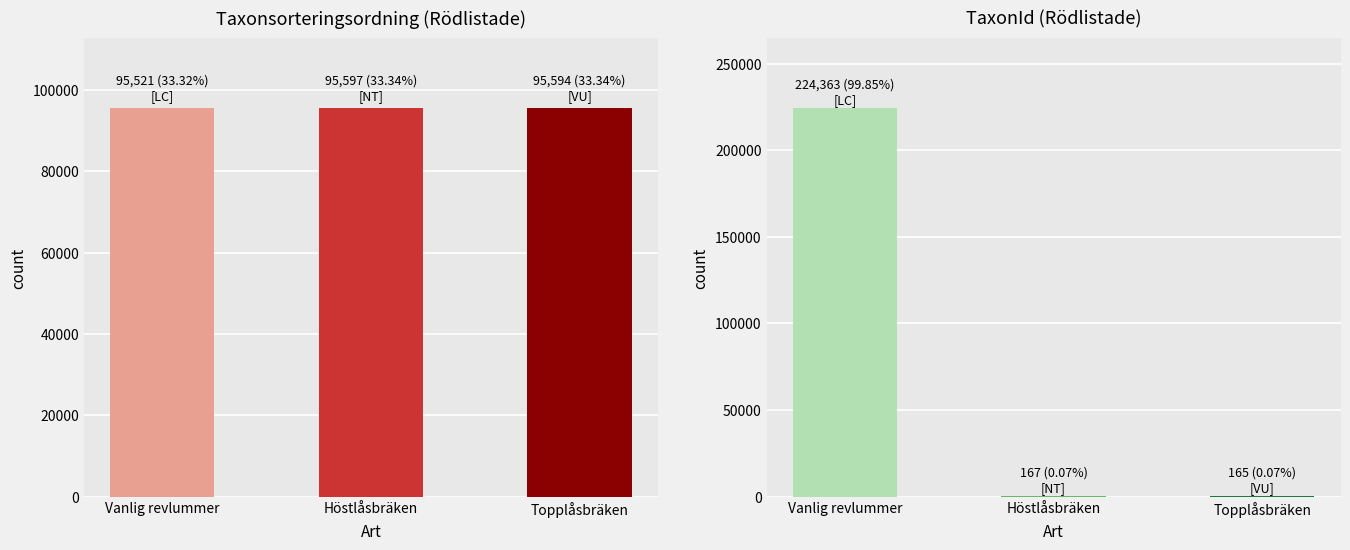

Between Vanlig revlummer and Höstlåsbräken, which series saw the biggest shift?

TaxonId